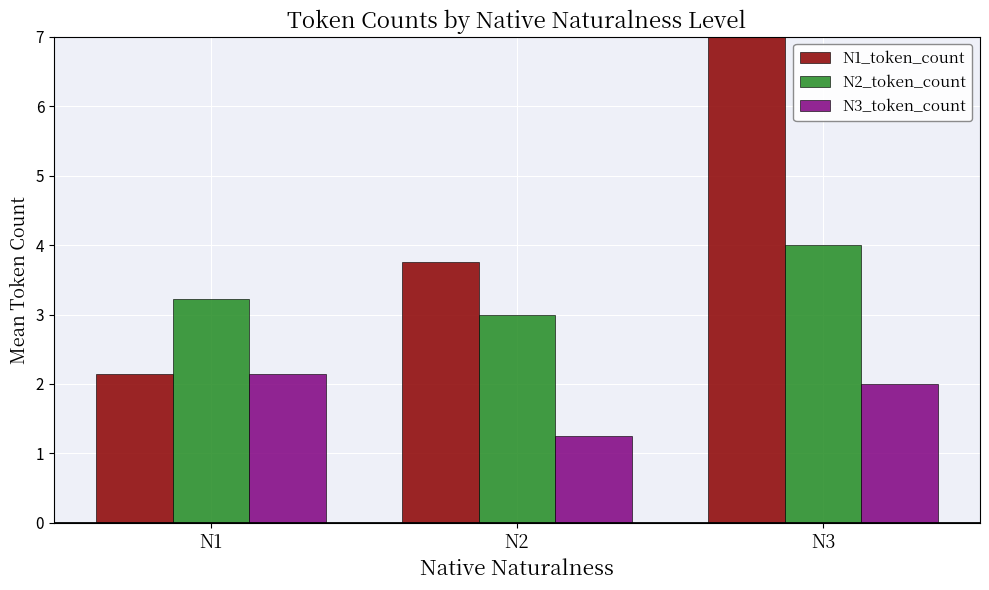

How many data points in N1_token_count are above 3?

2